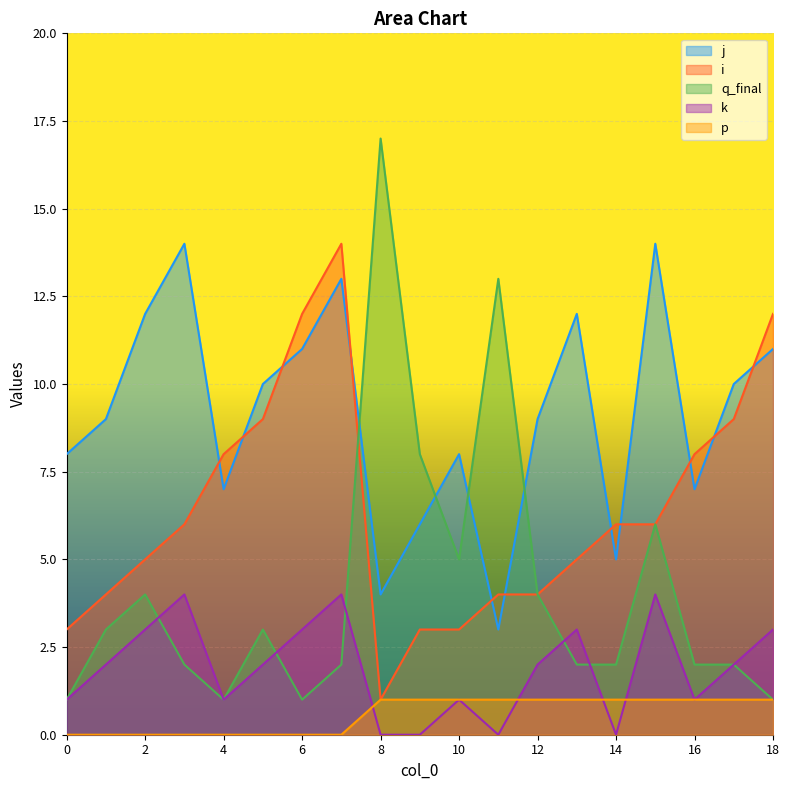

The value of q_final at 10 is 5. True or false?

True